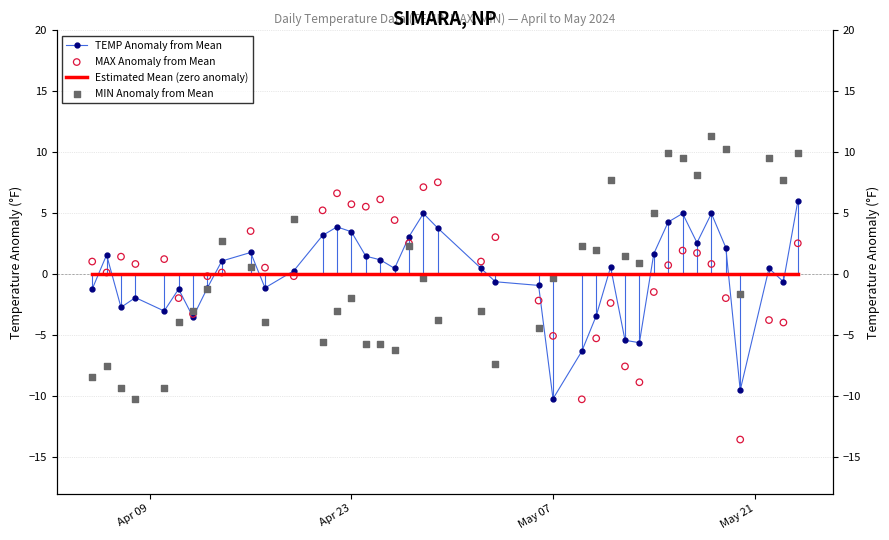

Which series contains the highest Y value?

MIN Anomaly from Mean